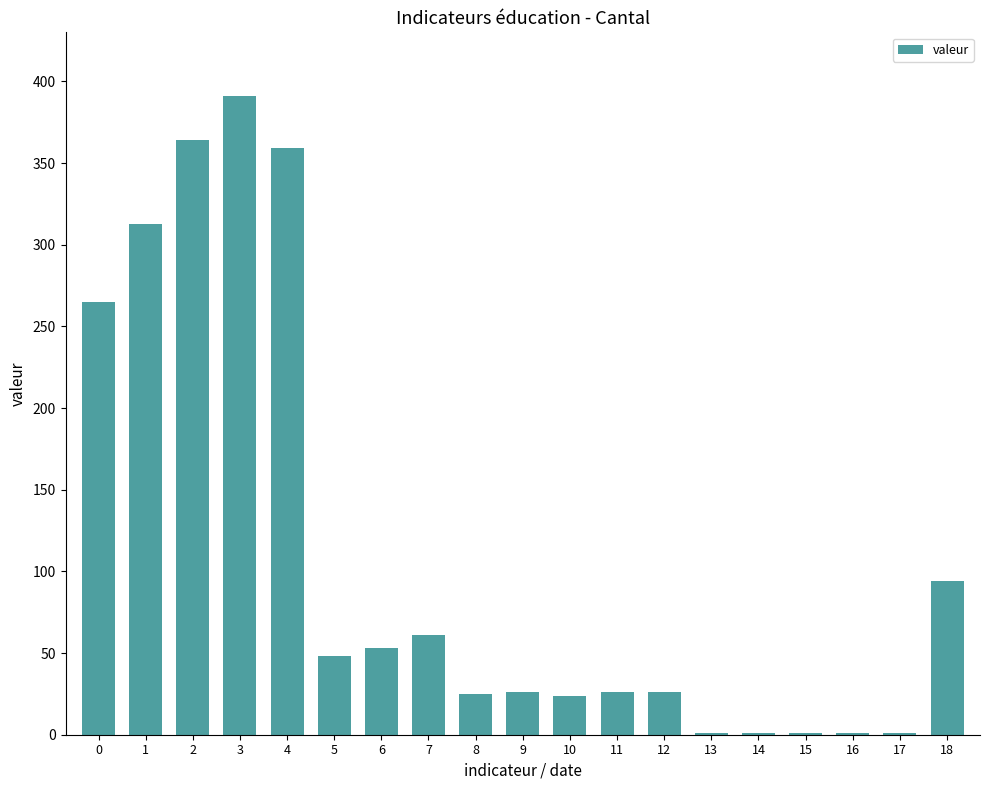

What is the sum of all values?

2080.0